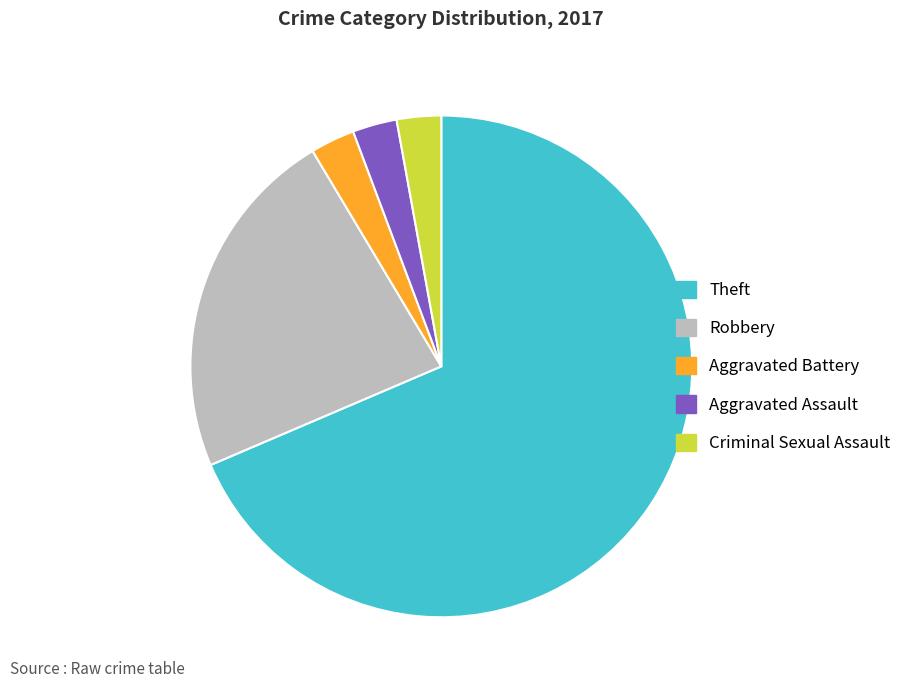

Does any single category account for the majority?

Yes